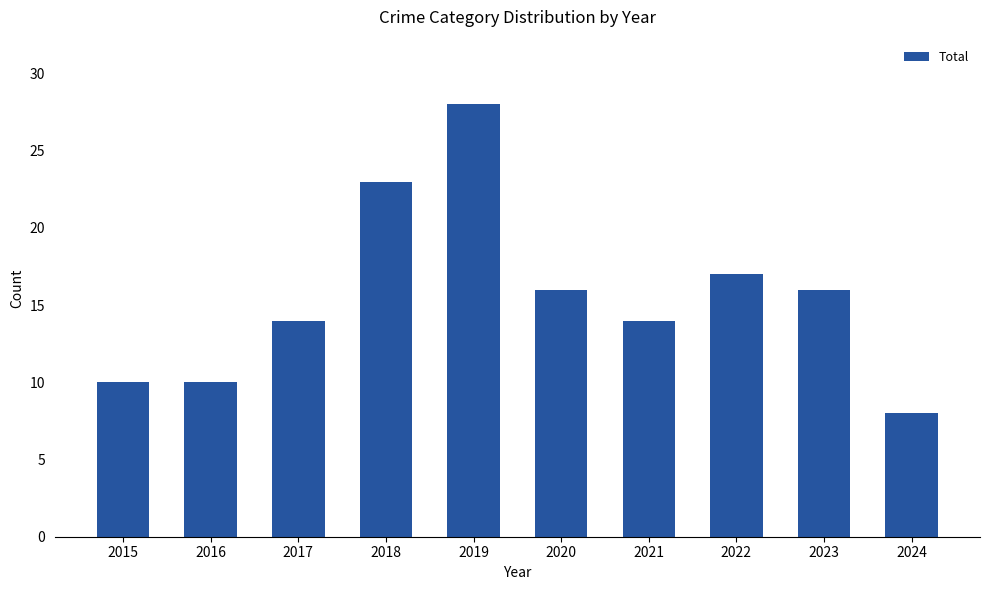

What is the minimum value shown in the chart?

8